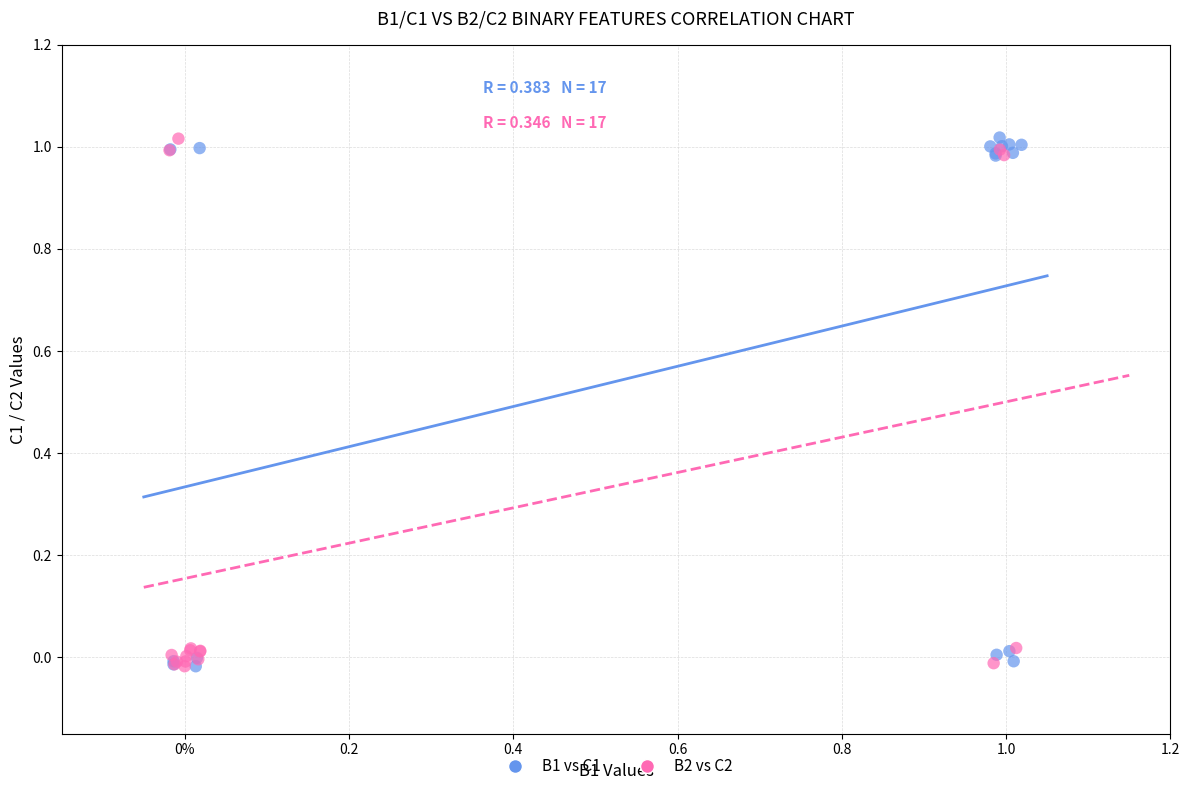

What are all the series names shown in the legend?

B1 vs C1, B2 vs C2